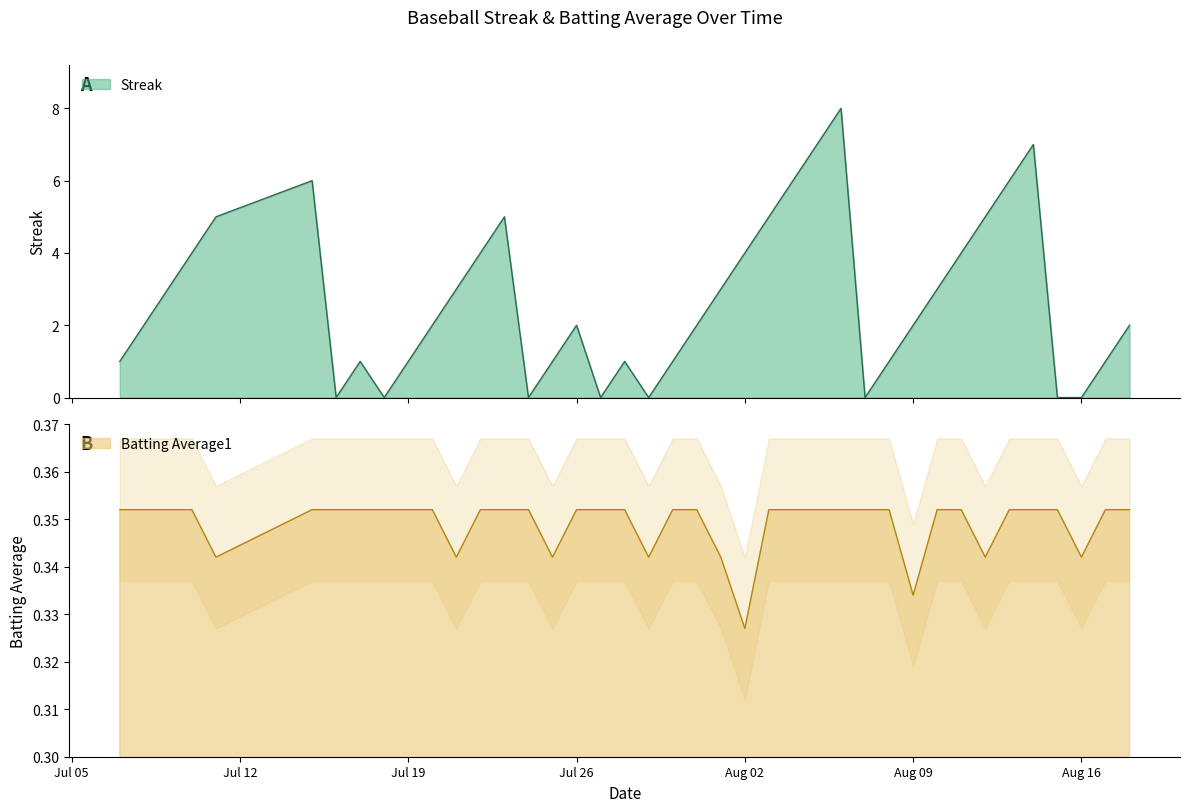

Which series has the largest total across all categories?

Streak